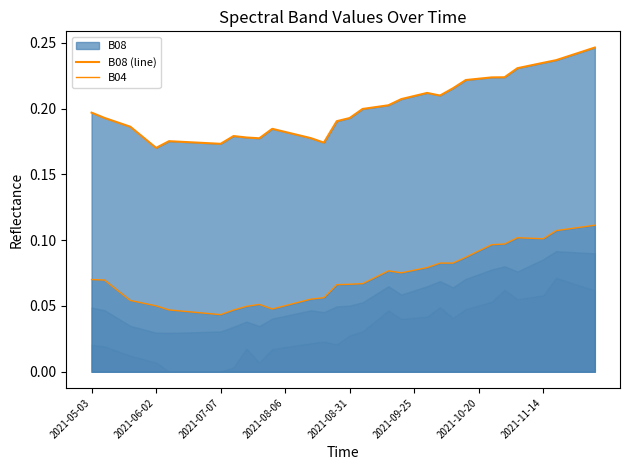

Reading left to right, extract all data points from this chart.

B08 (line): 0.2	0.2	0.2	0.2	0.2	0.2	0.2	0.2	0.2	0.2	0.2	0.2	0.2	0.2	0.2	0.2	0.2	0.2	0.2	0.2	0.2	0.2	0.2	0.2	0.2	0.2	0.2	0.2	0.2	0.2	0.2	0.2	0.2	0.2	0.2	0.2	0.2	0.2	0.2	0.2
B04: 0.1	0.1	0.1	0.1	0.1	0.1	0.0	0.0	0.0	0.0	0.0	0.0	0.0	0.1	0.0	0.1	0.1	0.1	0.1	0.1	0.1	0.1	0.1	0.1	0.1	0.1	0.1	0.1	0.1	0.1	0.1	0.1	0.1	0.1	0.1	0.1	0.1	0.1	0.1	0.1